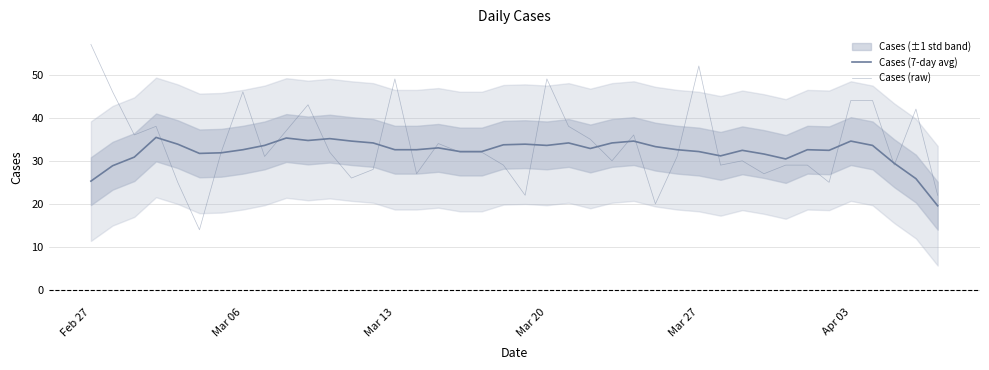

How many lines are shown in the chart?

2